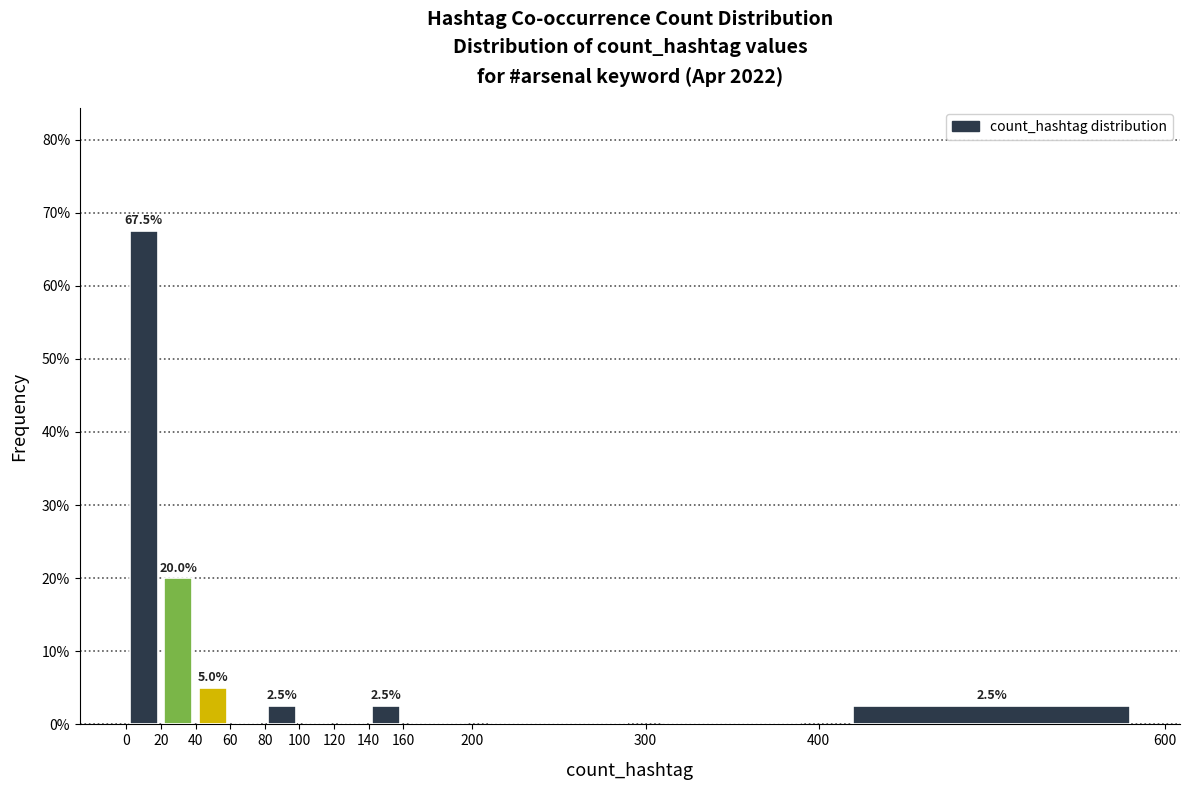

Over which range of the x-axis is the bar tallest?

0 to 20